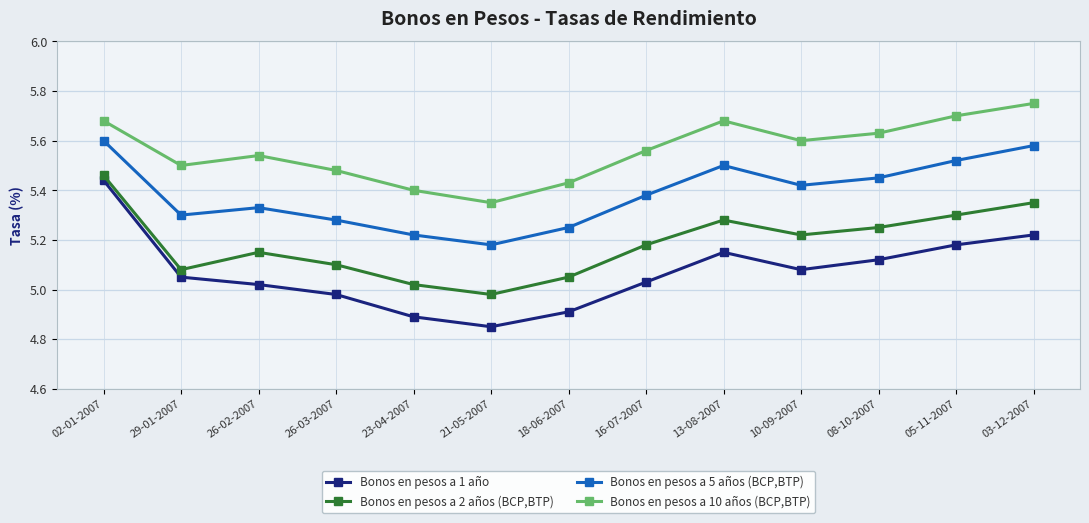

At which label does Bonos en pesos a 10 años (BCP,BTP) reach its minimum?

21-05-2007